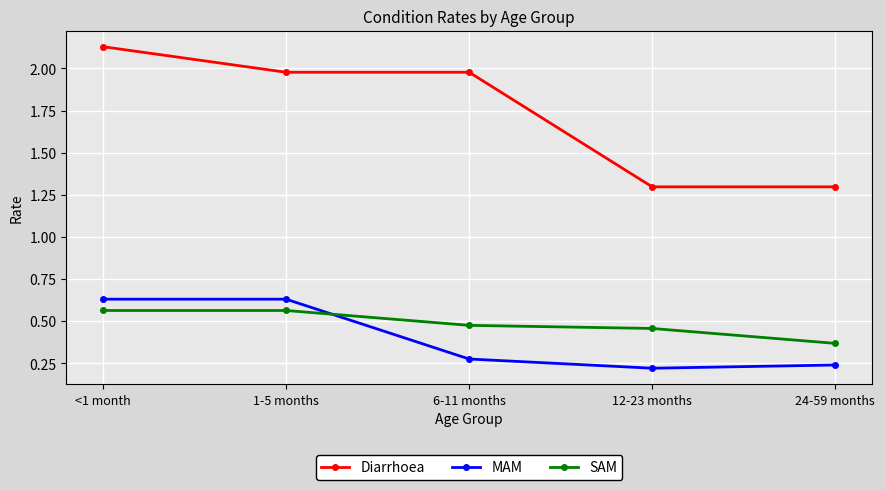

How many lines are shown in the chart?

3